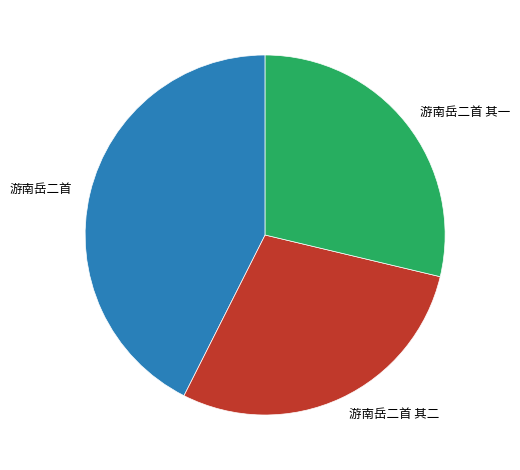

True or false: 游南岳二首 accounts for 43% of the total.

True